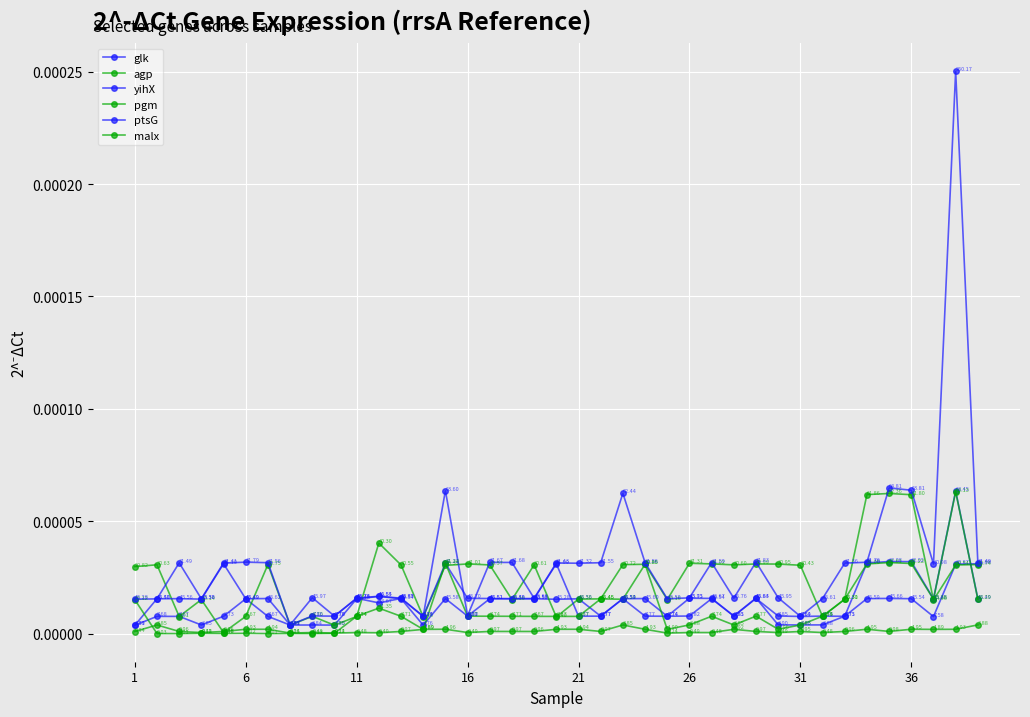

At which label is pgm closest to 0?

31